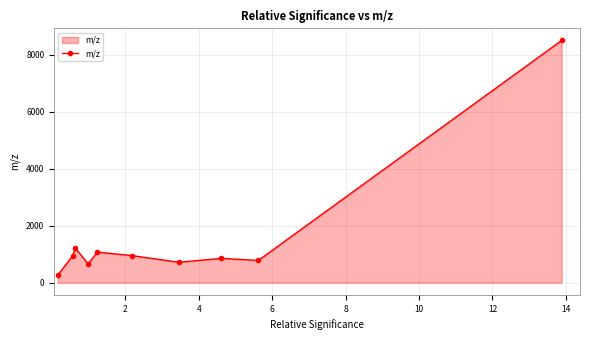

What is the value of the 8th point from the left?

854.5